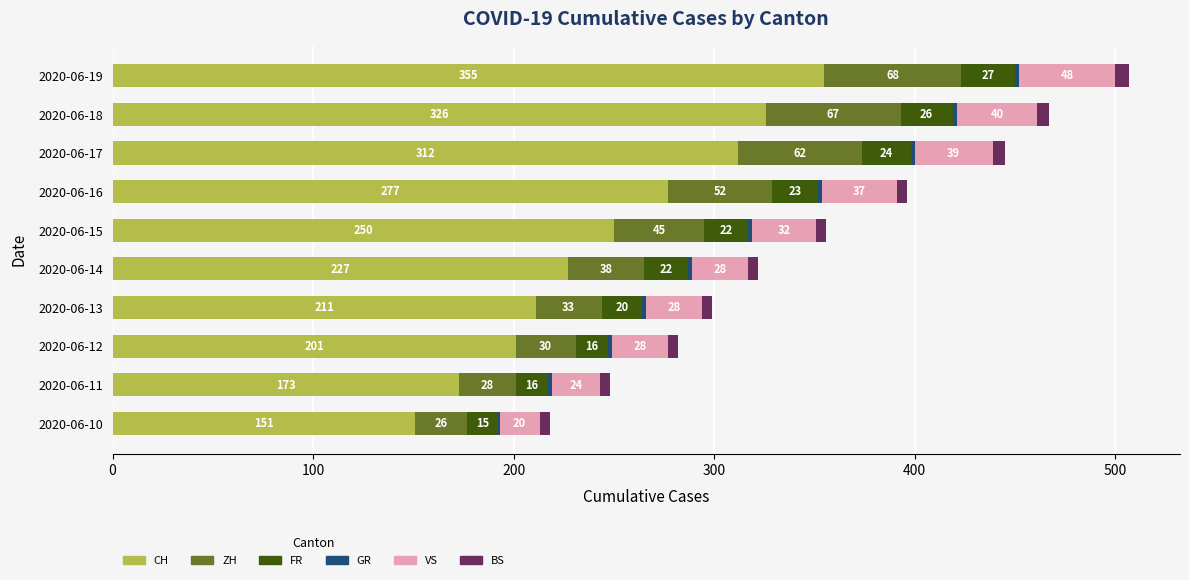

At which category is the sum across all series the highest?

2020-06-19